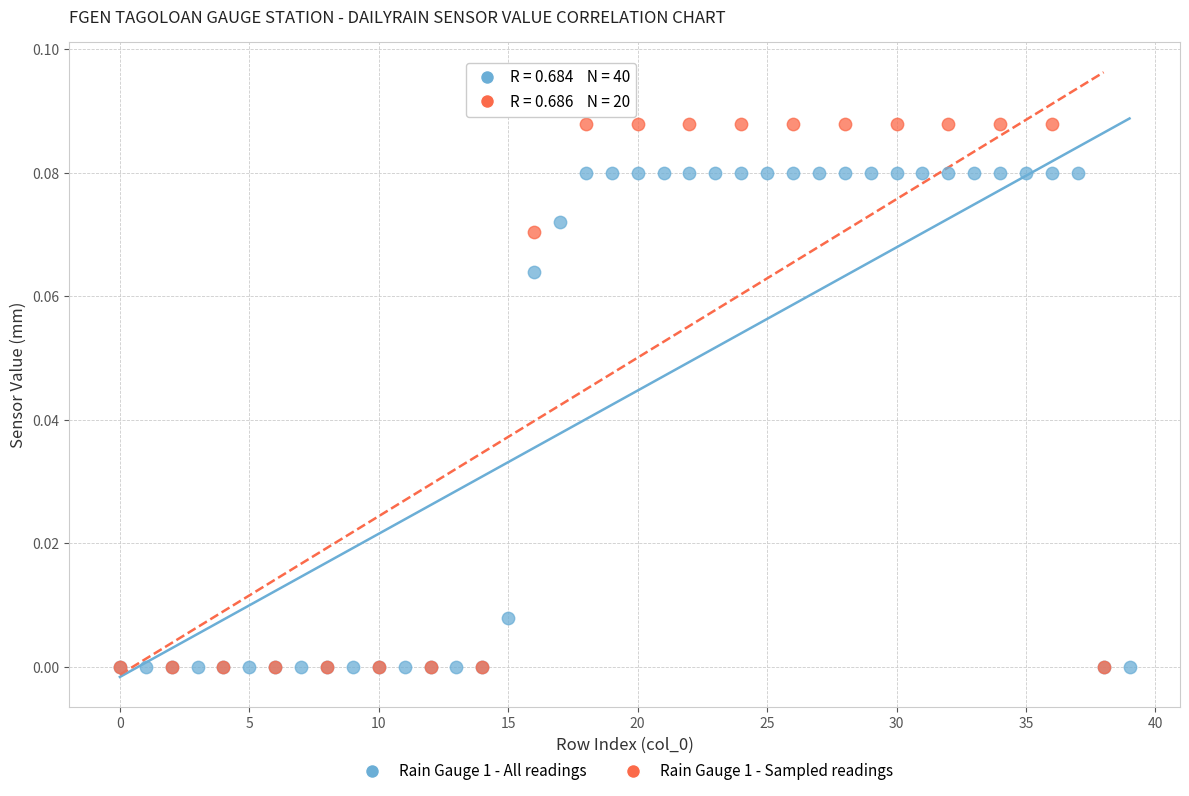

Which series reaches the maximum Y coordinate?

Rain Gauge 1 - Sampled readings